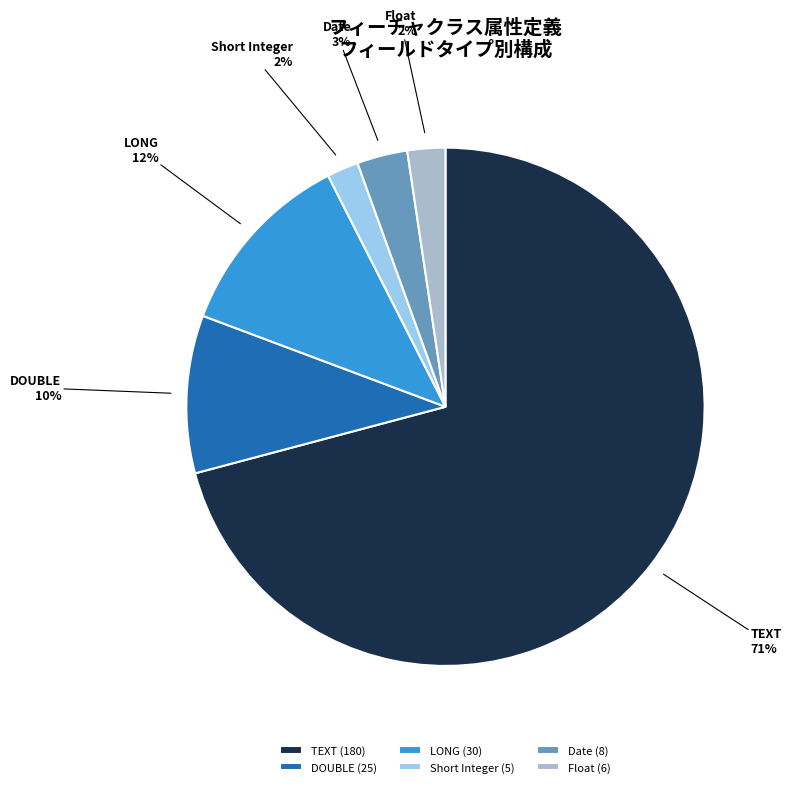

What percentage is the TEXT slice, to the nearest percent?

71%